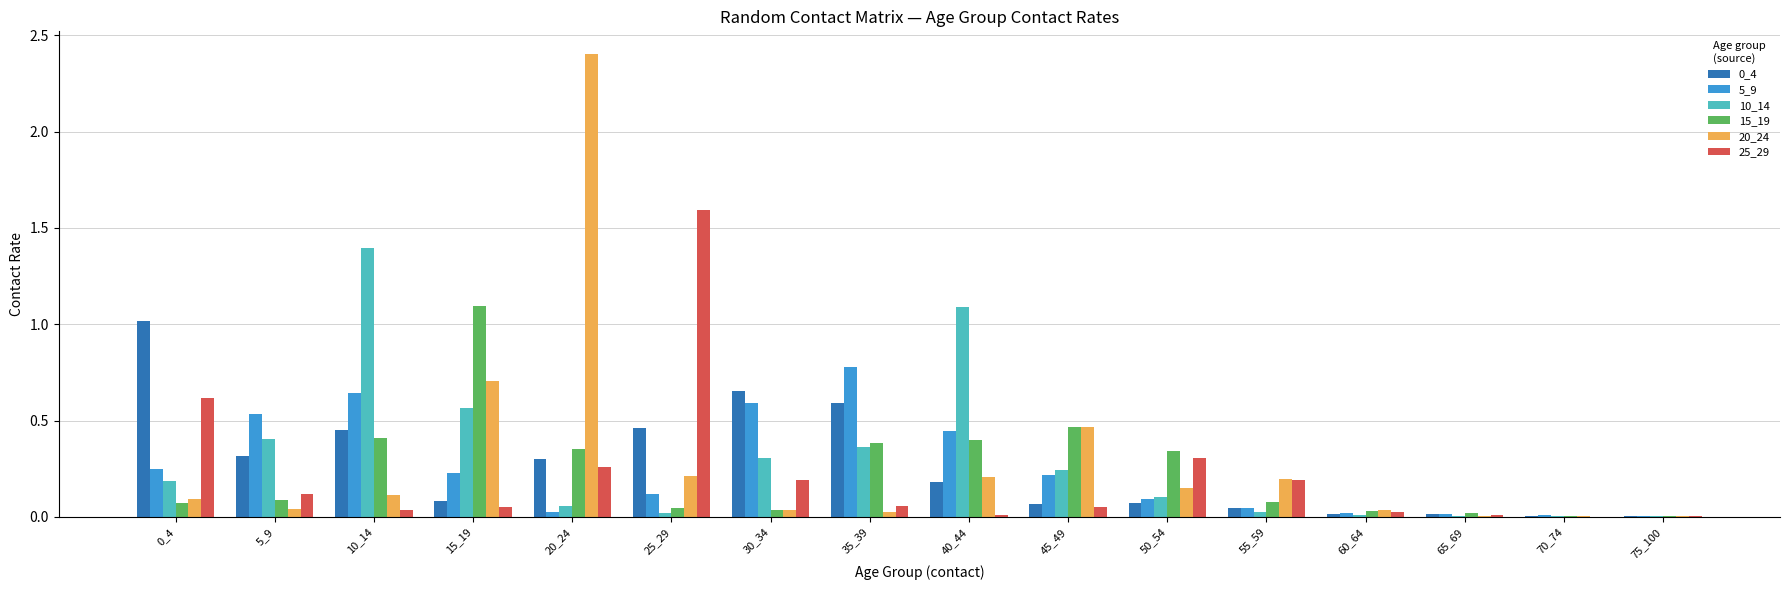

The value of 0_4 at 40_44 is 0.3. True or false?

False